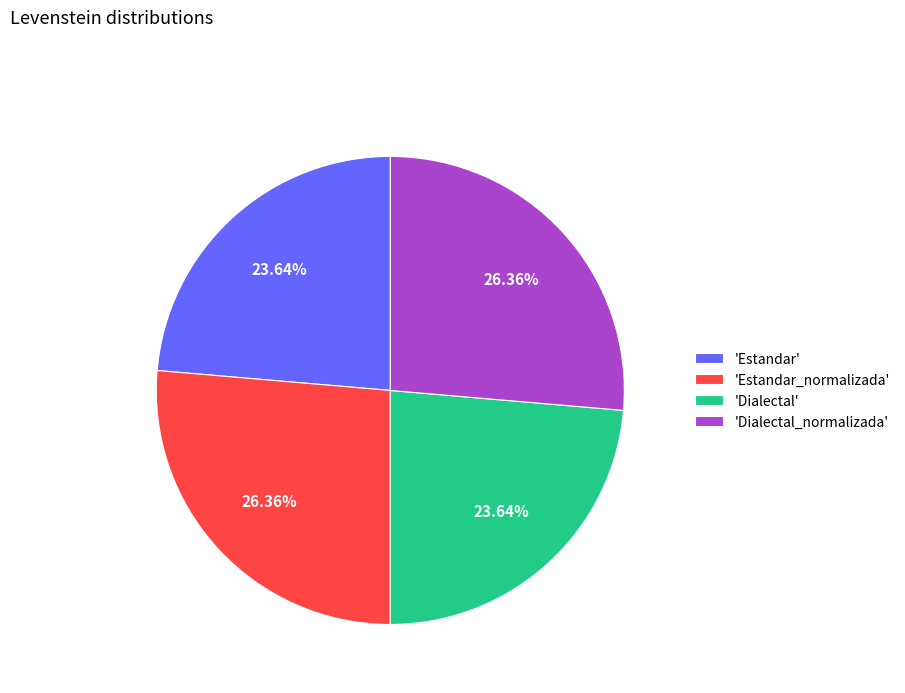

Does any single category account for the majority?

No